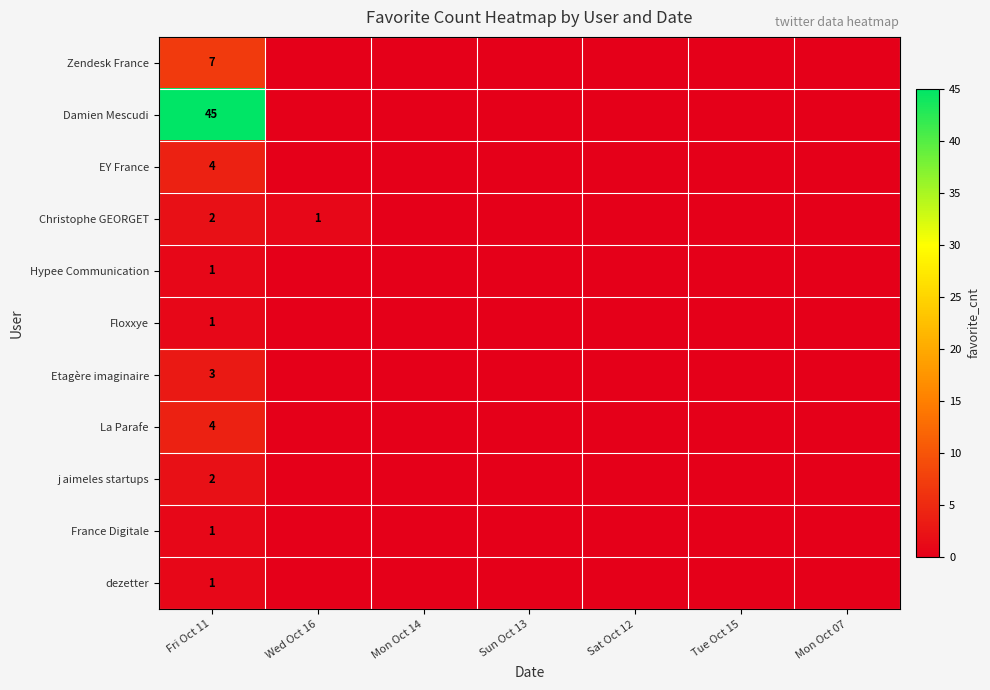

What is the spread (max minus min) of values at Wed Oct 16?

1